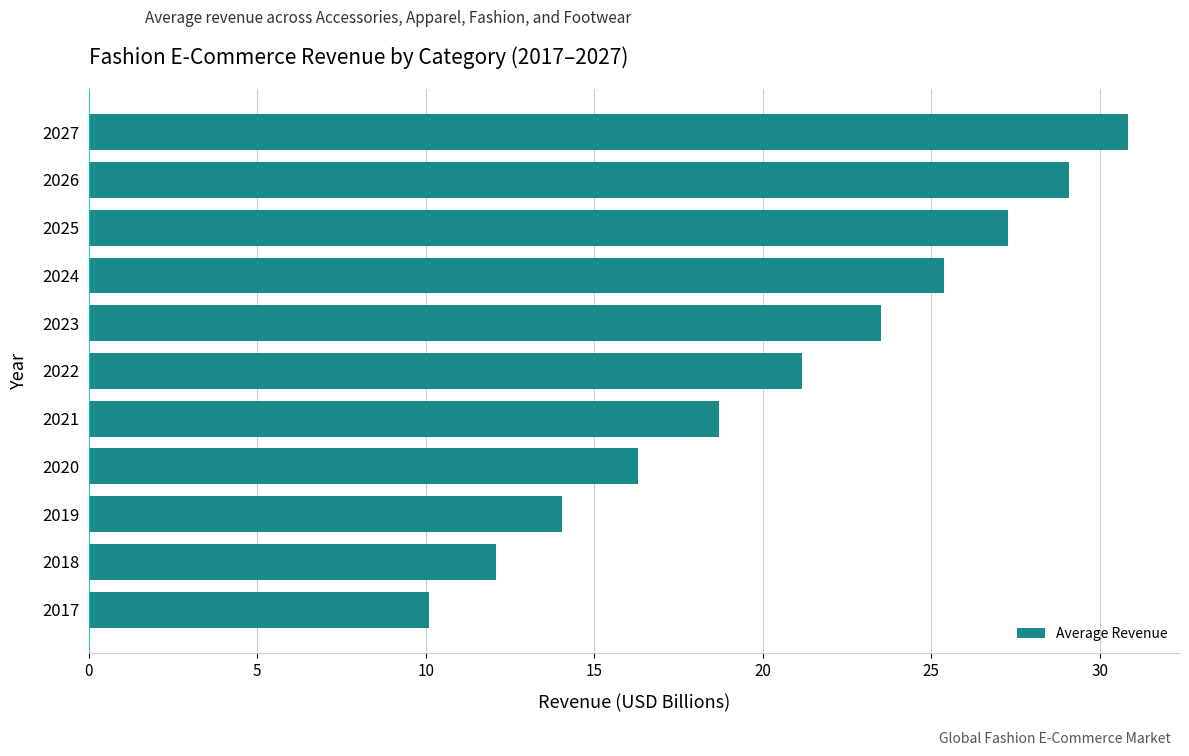

What is the average value?

20.8